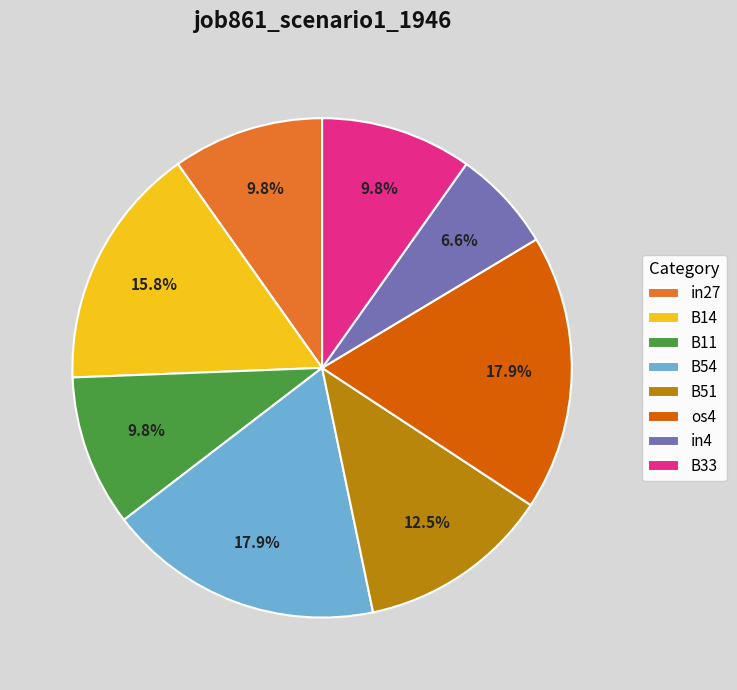

Combined, do in4 and B54 account for over 50%?

No